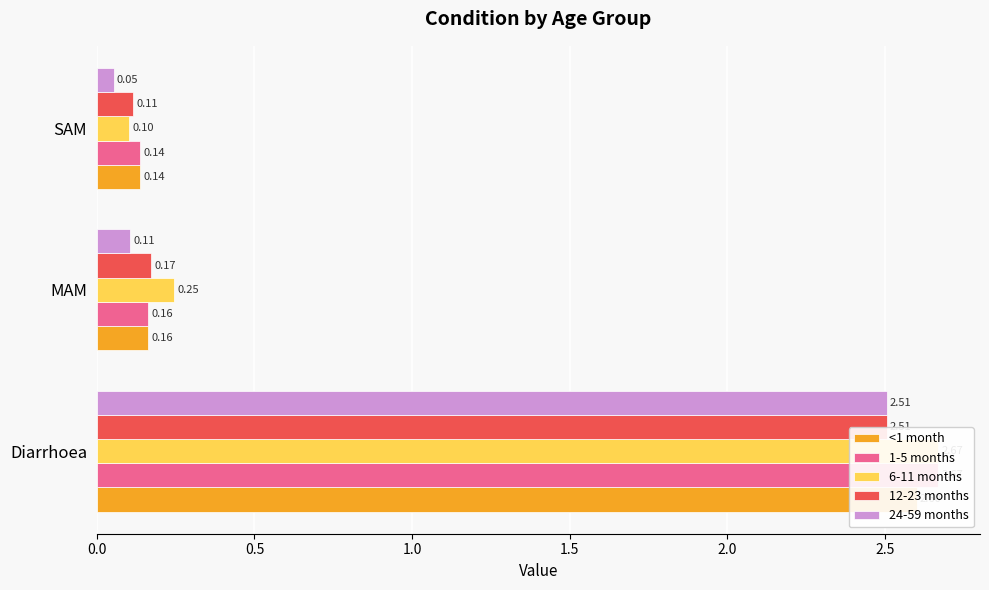

Reading left to right, list all the values displayed in this chart.

<1 month: 2.6	0.2	0.1
1-5 months: 2.7	0.2	0.1
6-11 months: 2.7	0.2	0.1
12-23 months: 2.5	0.2	0.1
24-59 months: 2.5	0.1	0.1